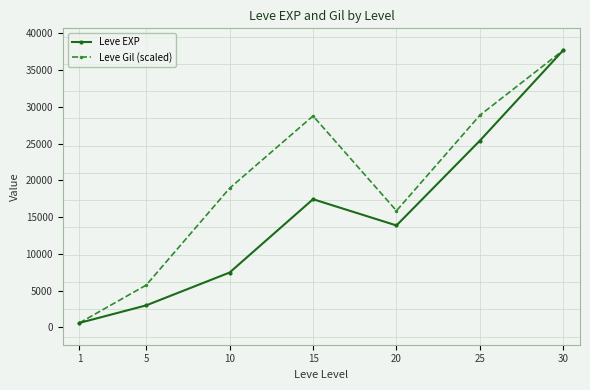

What is the spread (max minus min) of values at 5?

2755.3